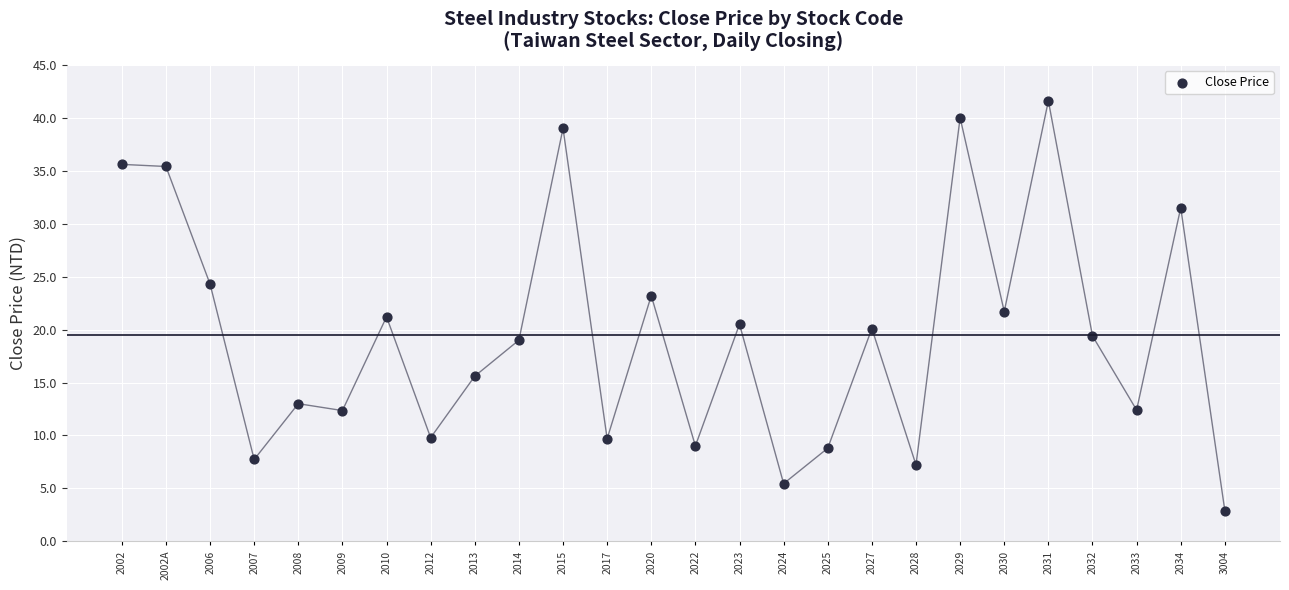

What is the range of Y values (max minus min)?

38.7